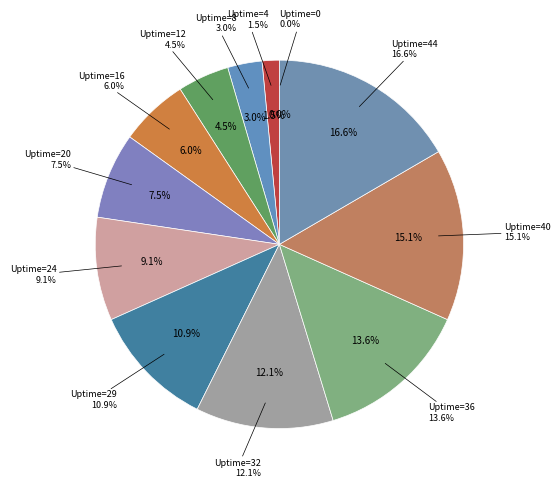

Rank the categories by value from lowest to highest.

0, 4, 8, 12, 16, 20, 24, 29, 32, 36, 40, 44